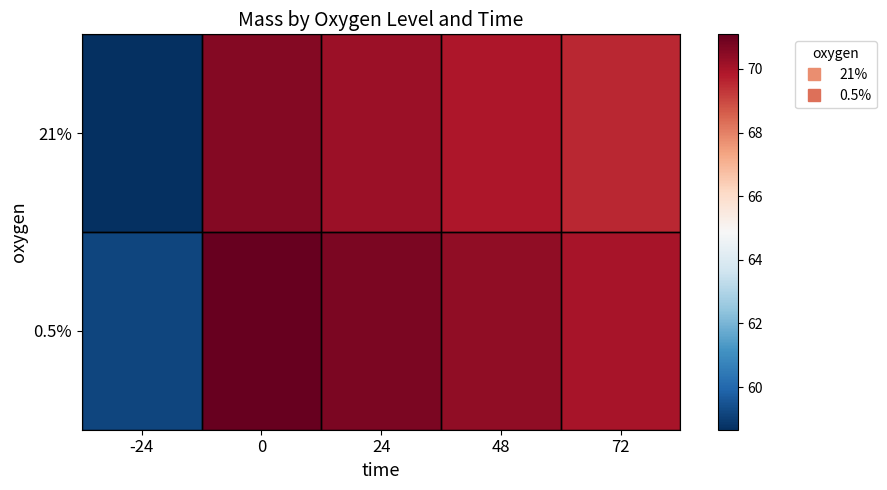

What is the greatest value displayed?

71.1